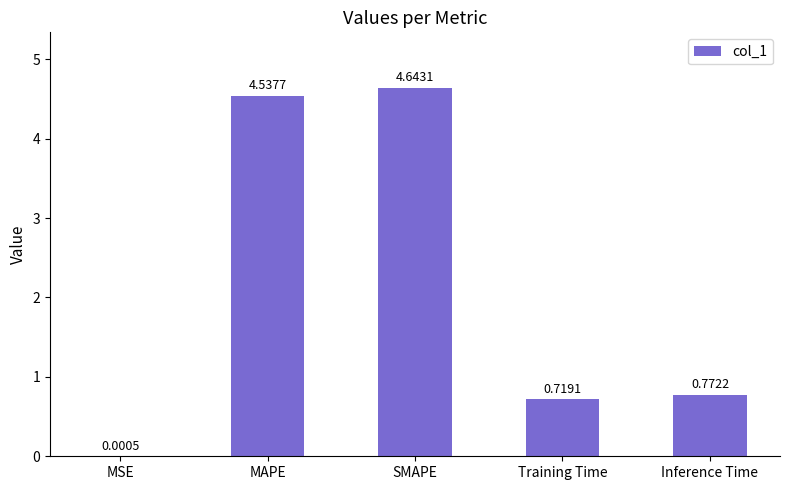

Where is the data nearest to the value 2?

Inference Time